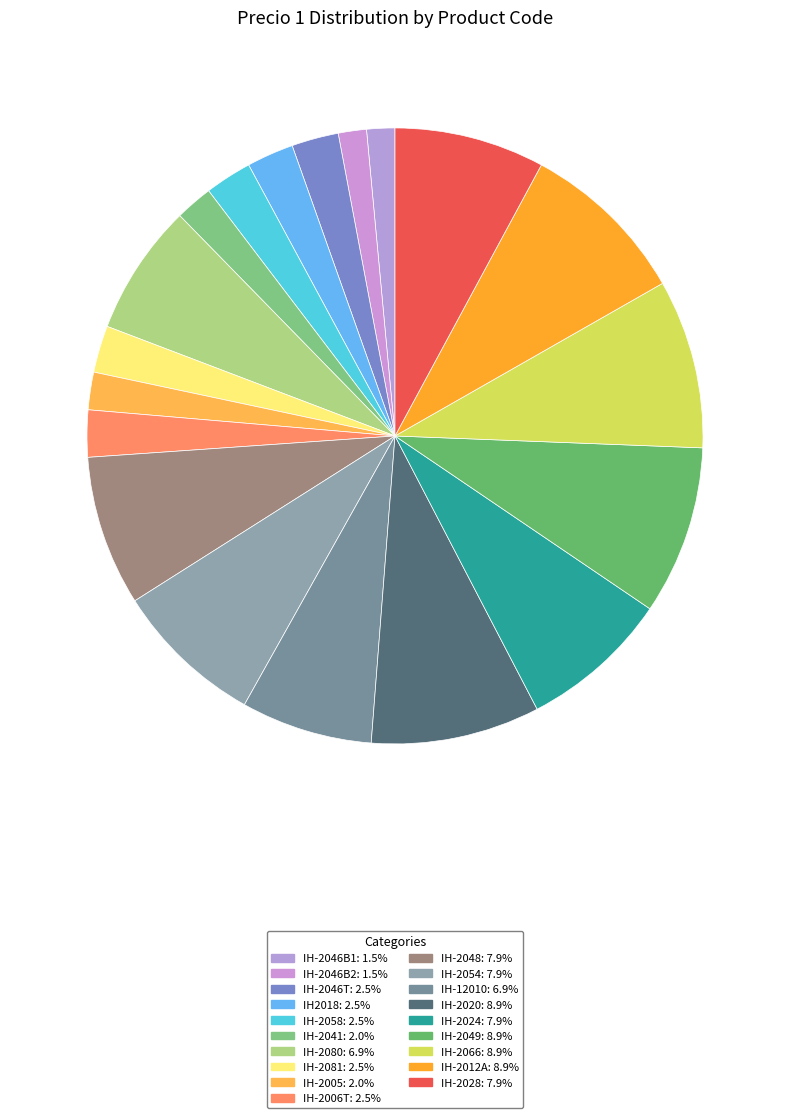

Is IH-2028 the majority of the pie?

No